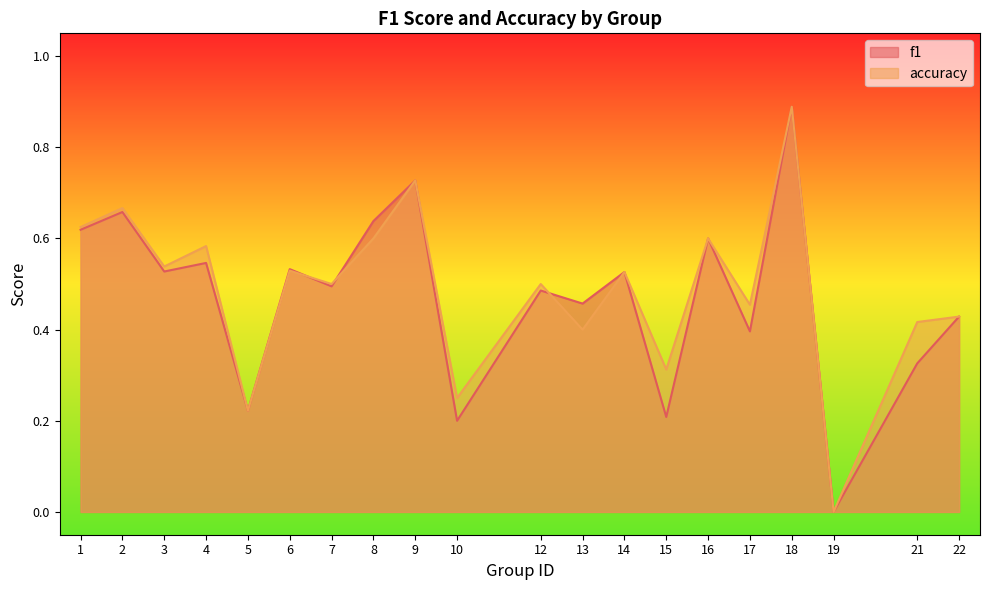

At which label is accuracy closest to 0?

19